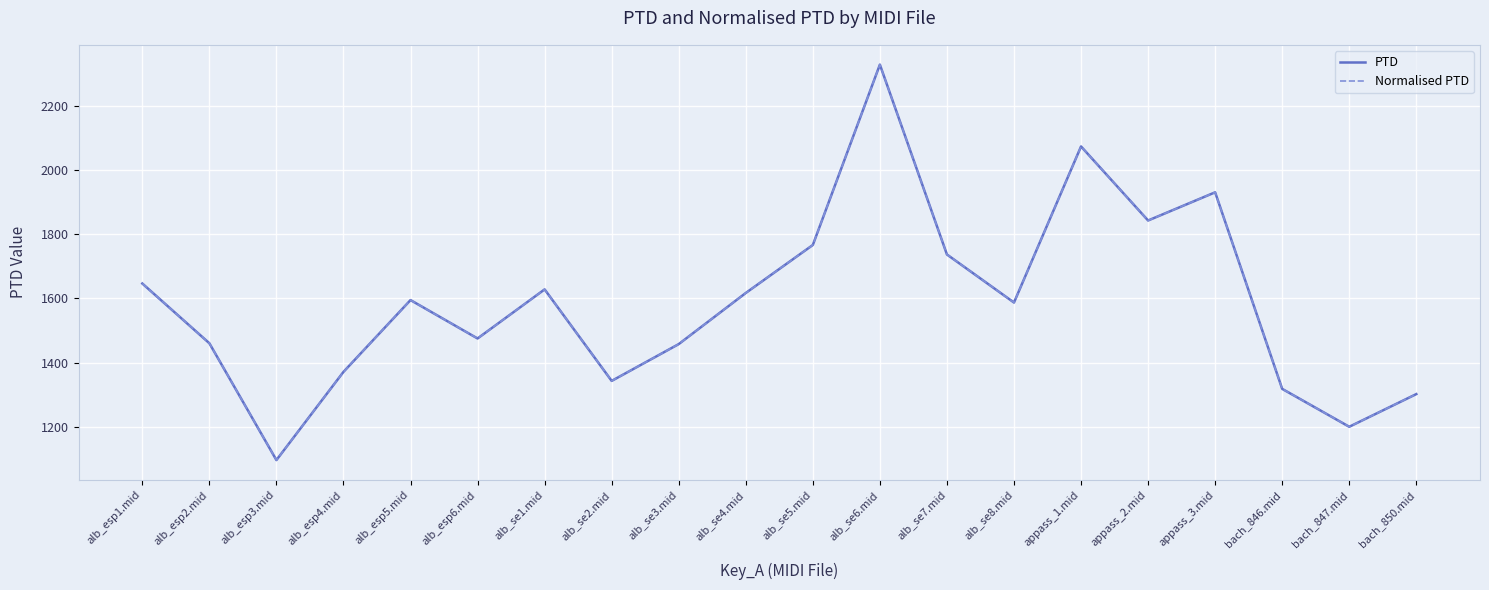

Is the value of Normalised PTD at alb_se3.mid greater than the value of PTD at bach_846.mid?

Yes